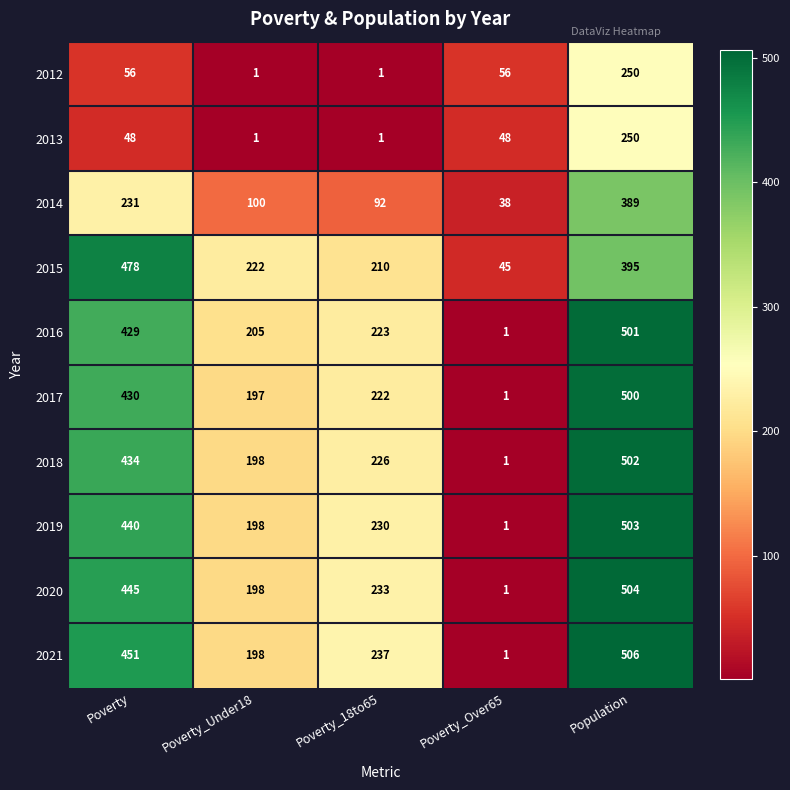

The 2016 series shows 337 at Poverty_18to65. True or false?

False